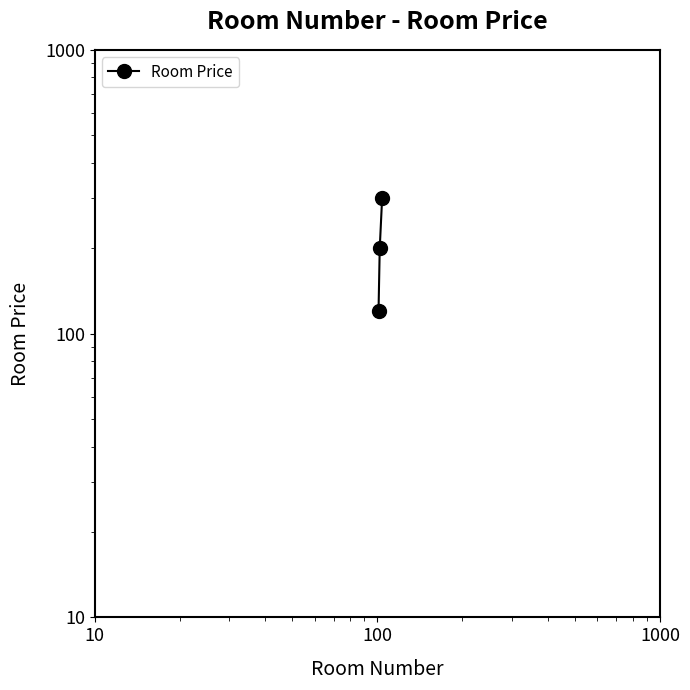

What is the difference between the second highest and minimum values?

80